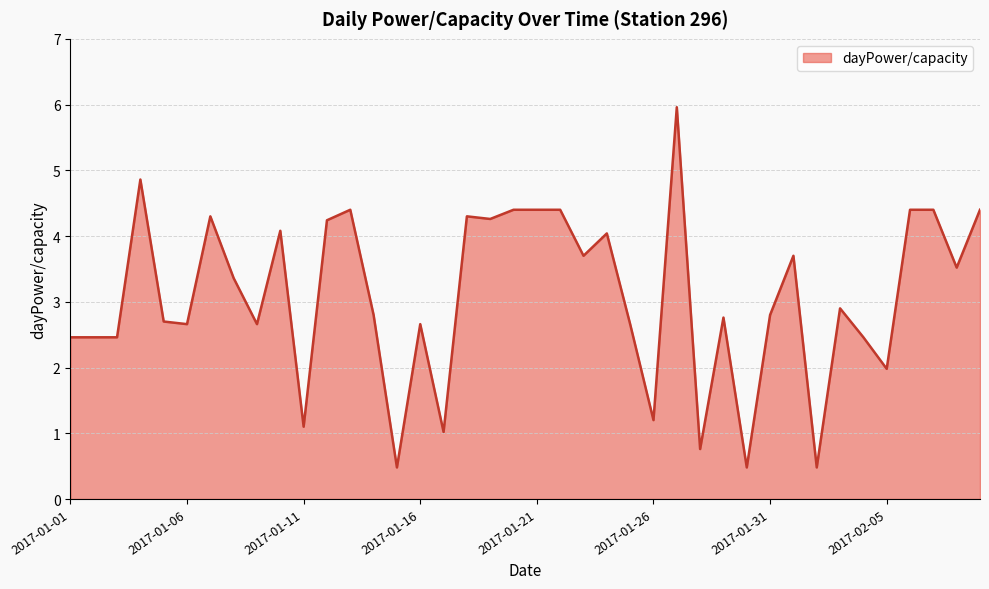

What is the greatest value displayed?

6.0